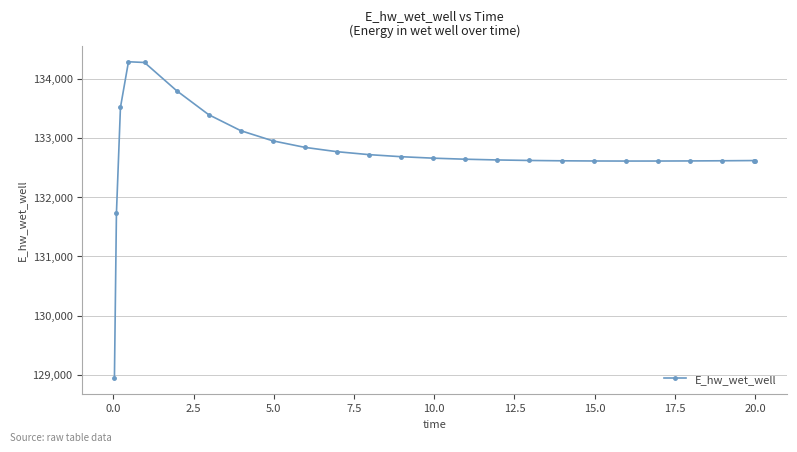

What is the smallest value displayed?

128942.2